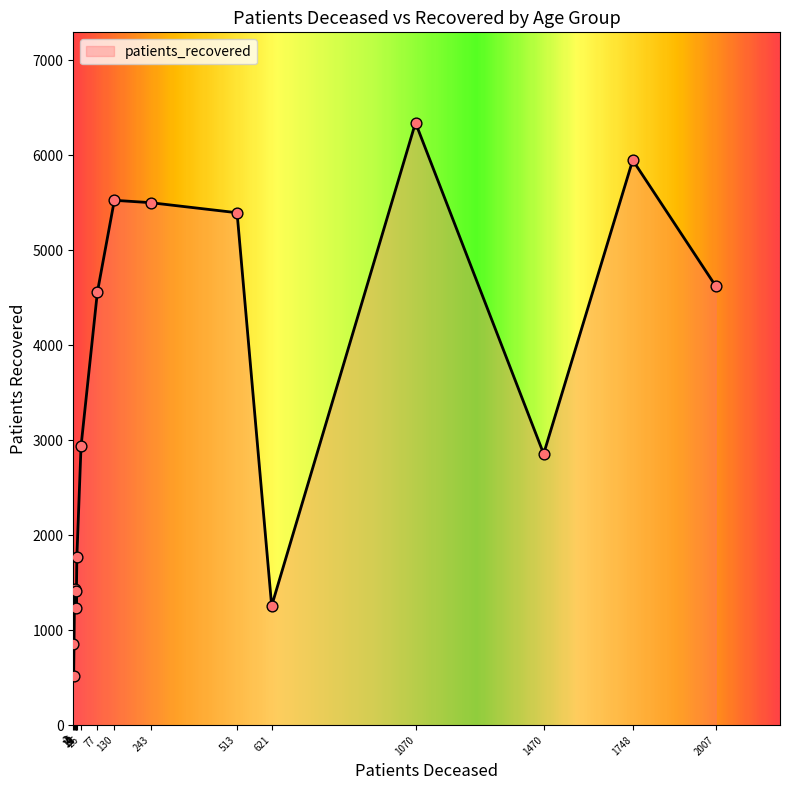

What is the smallest value displayed?

518